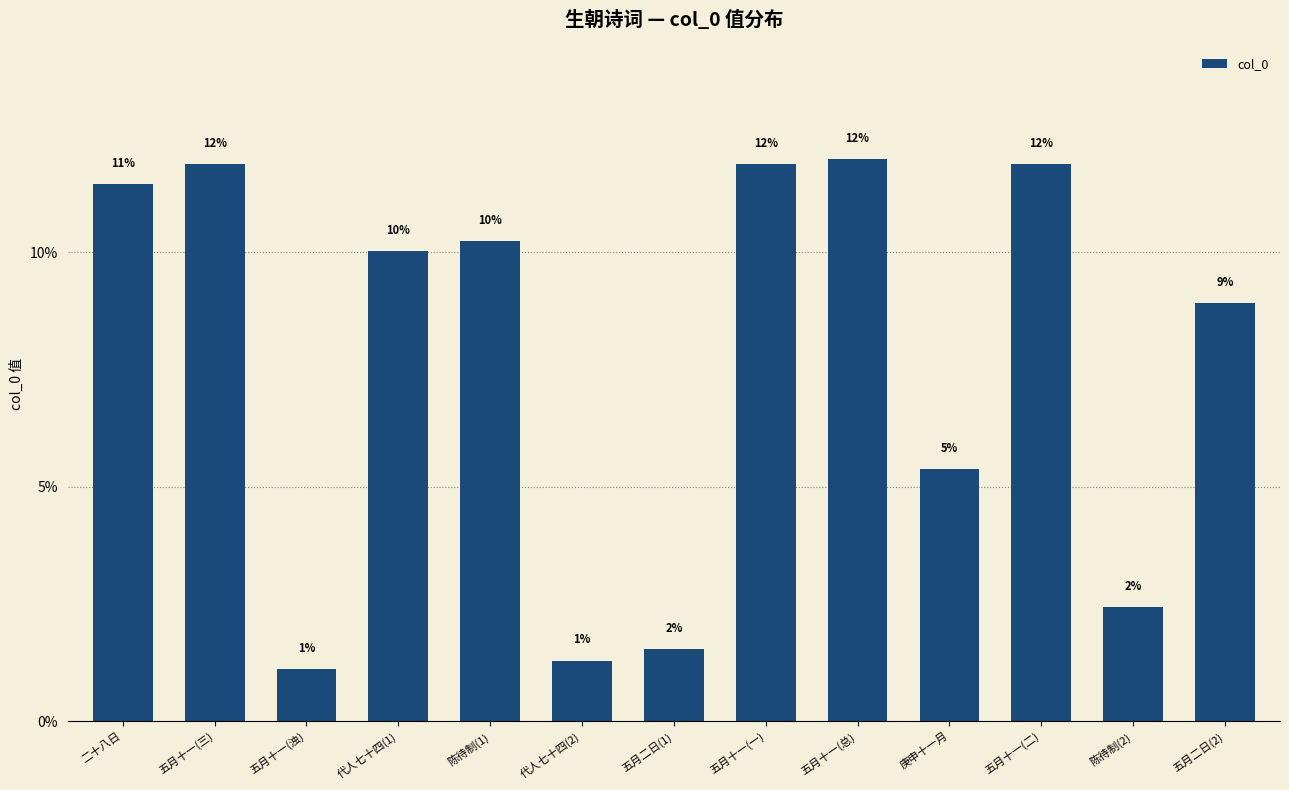

How many bars are there in total?

13